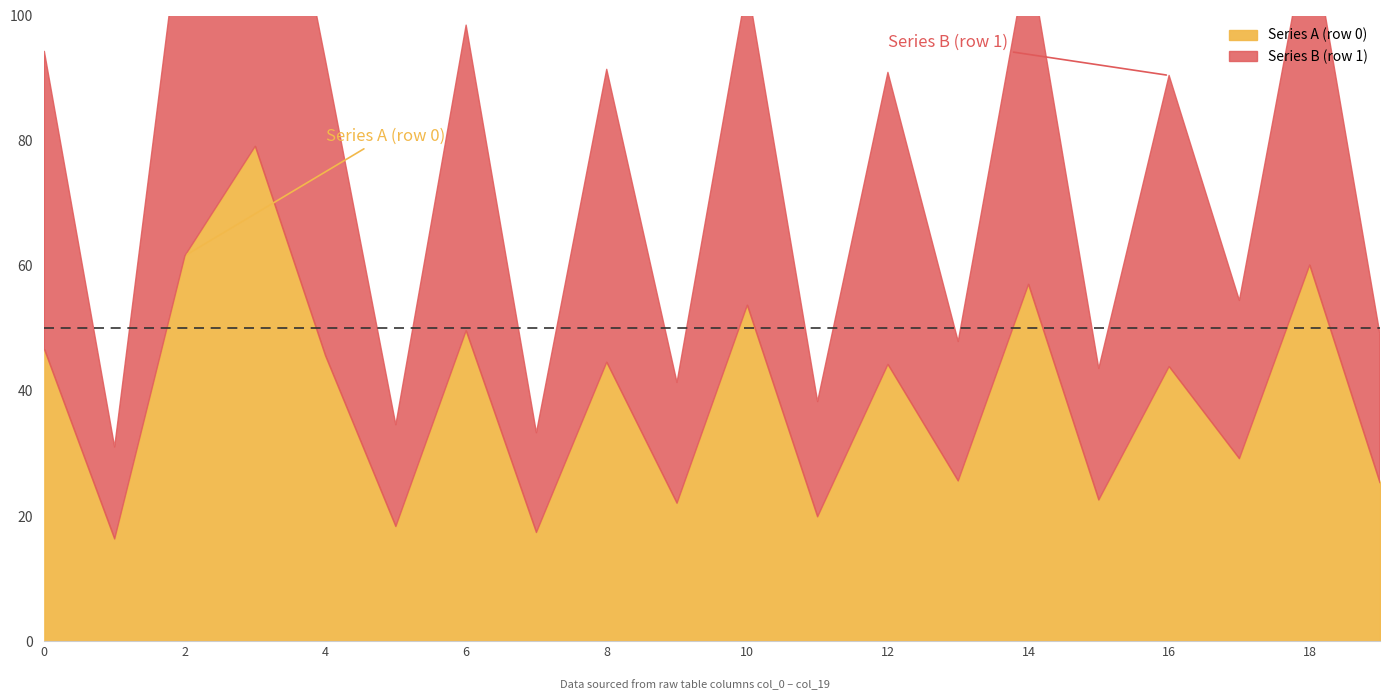

What is the maximum value shown in the chart?

149.6